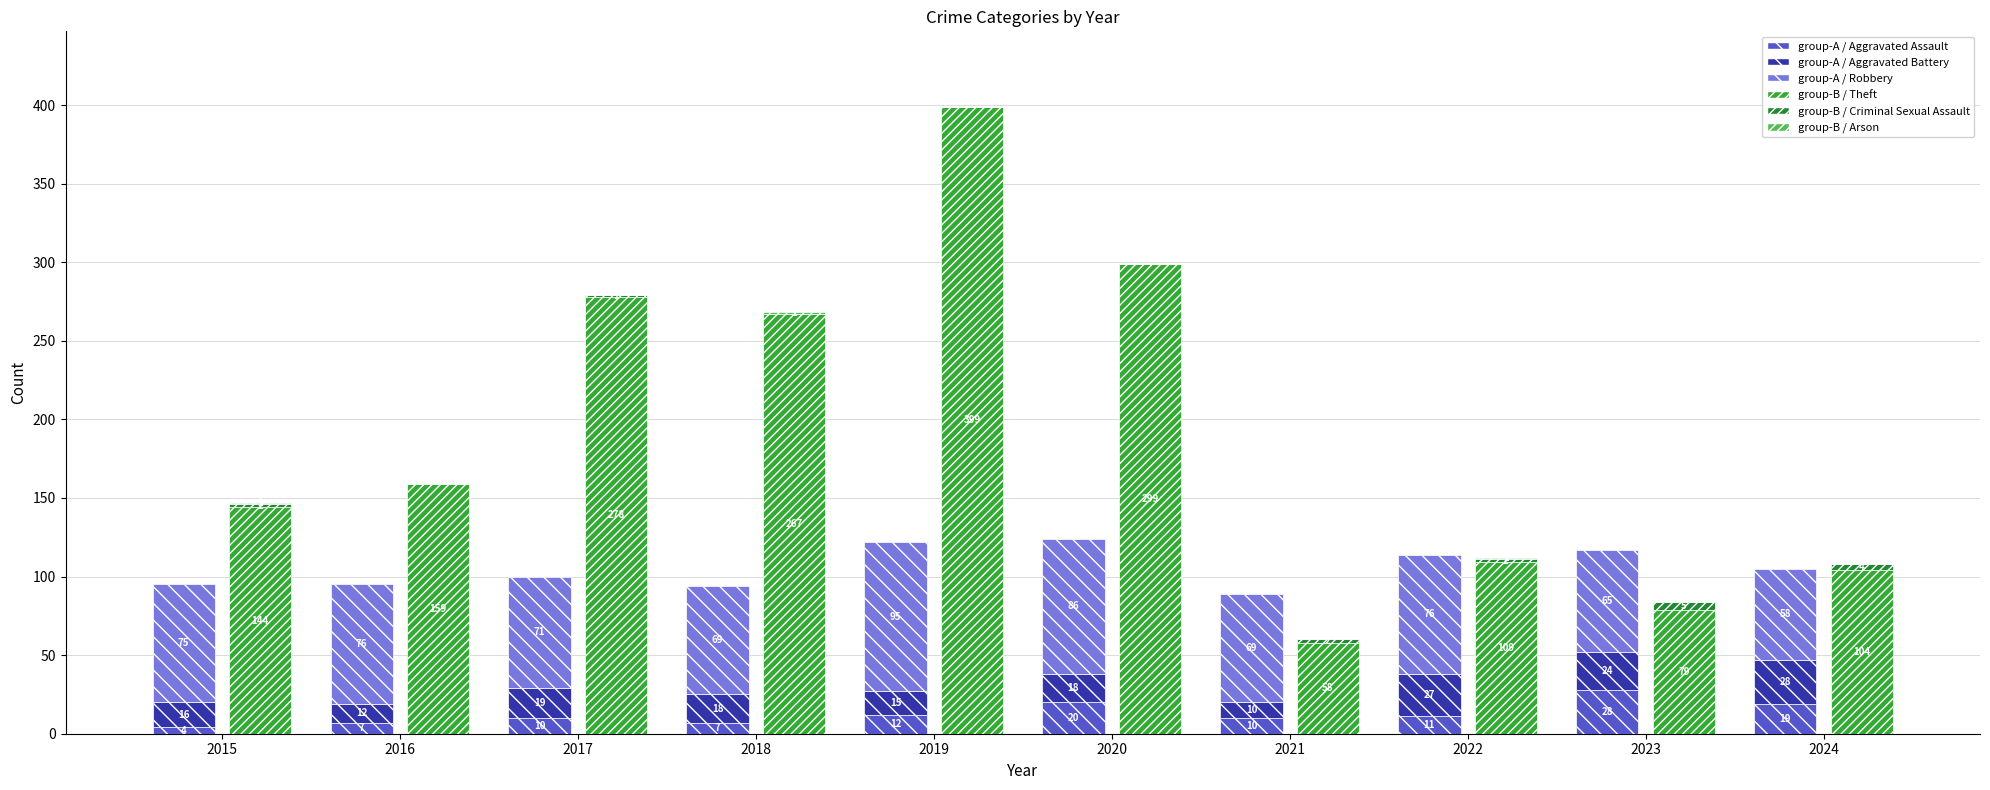

Which series has the largest range (max minus min)?

Theft